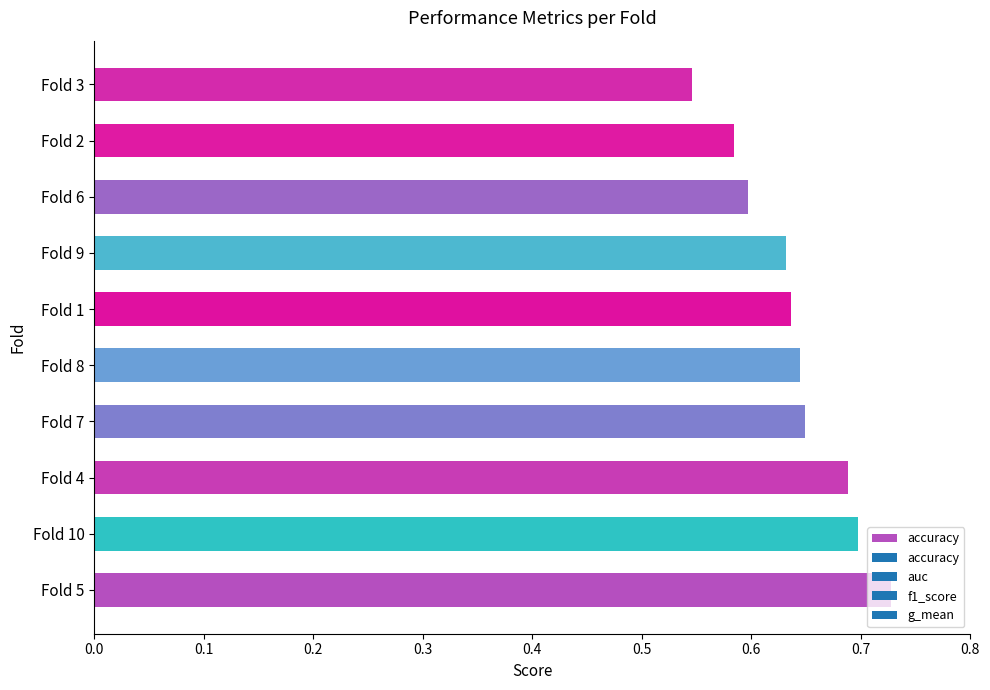

The chart shows a value of 0.3 at Fold 1. True or false?

False